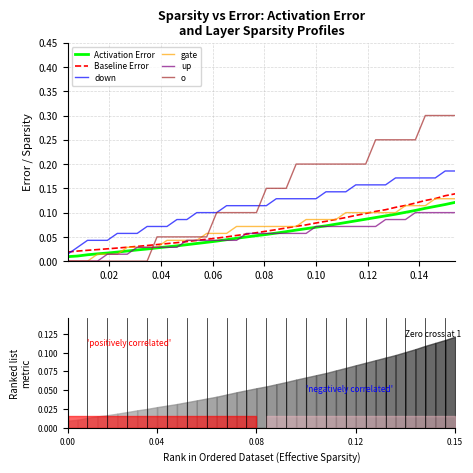

What is the value of the up point at the 20th from the left?

0.1